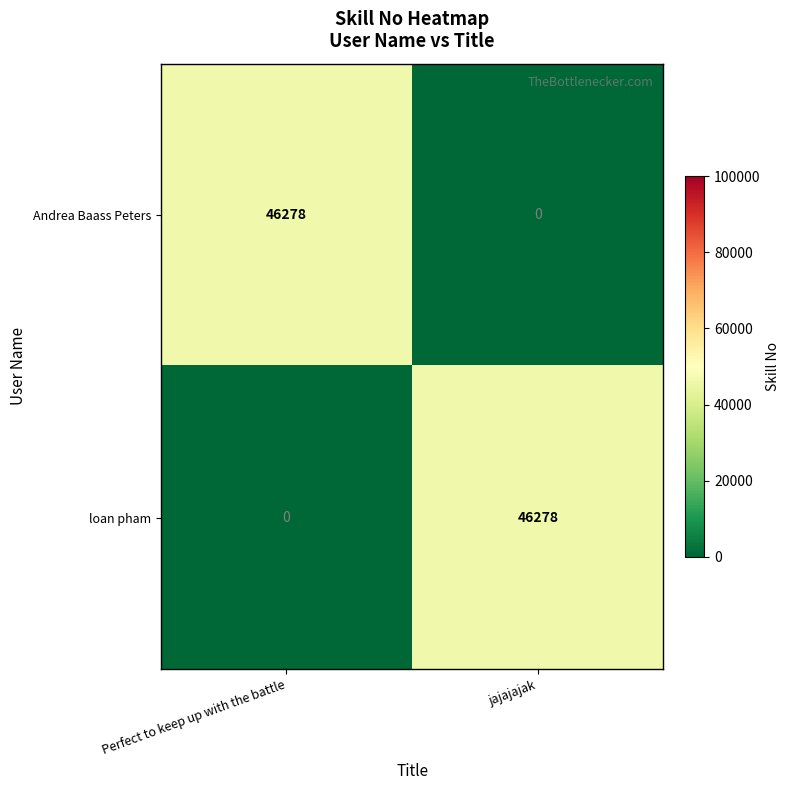

What is the difference between the highest and lowest values at jajajajak?

46278